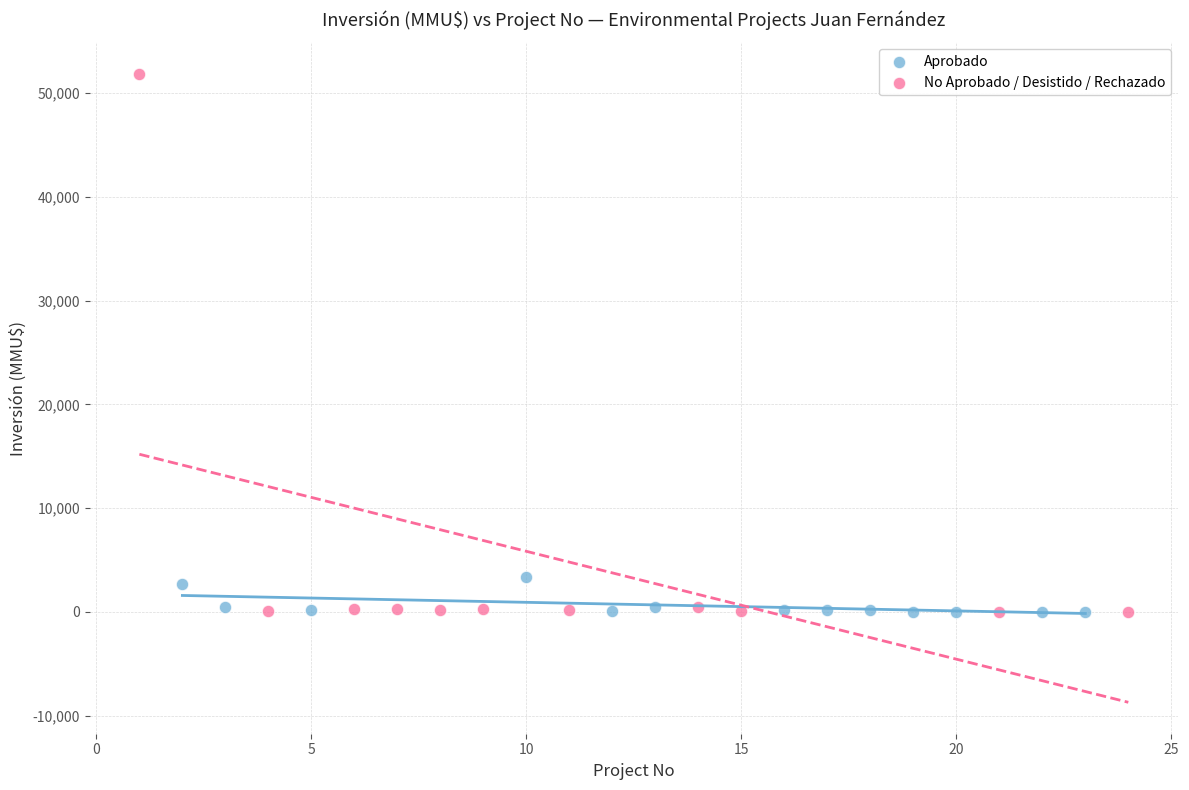

Which series has the largest Y range (max minus min)?

No Aprobado / Desistido / Rechazado